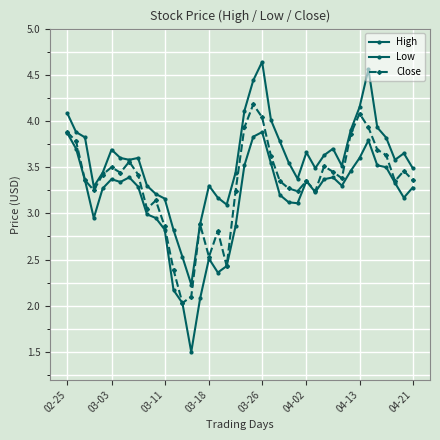

How many data points in High are above 3?

36